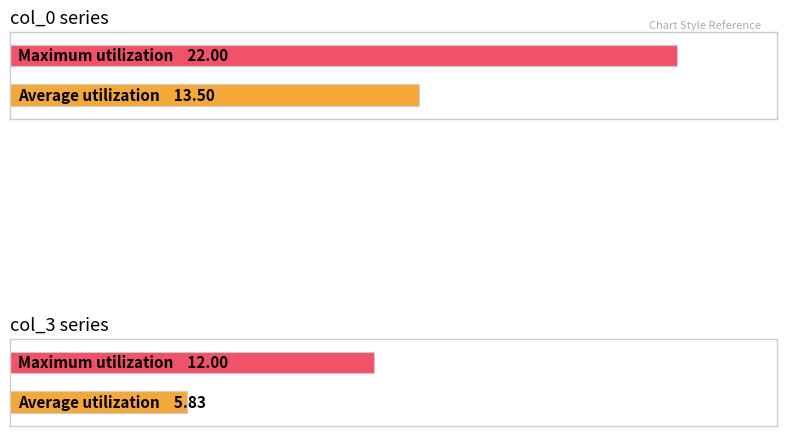

What is the approximate value of col_0 at 7, to the nearest 5?

15